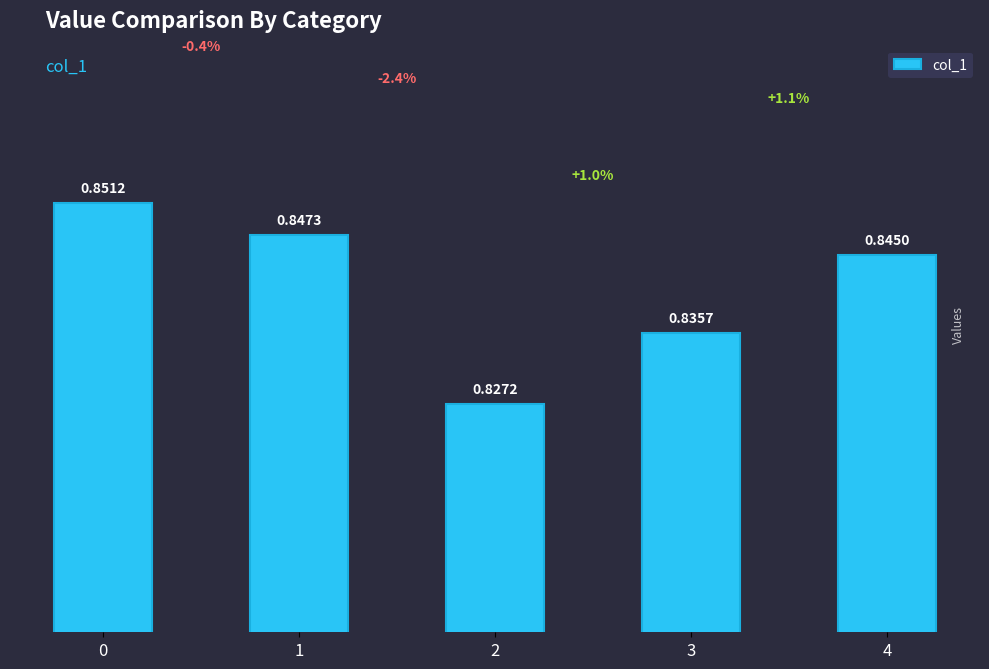

How many bars are there in total?

5